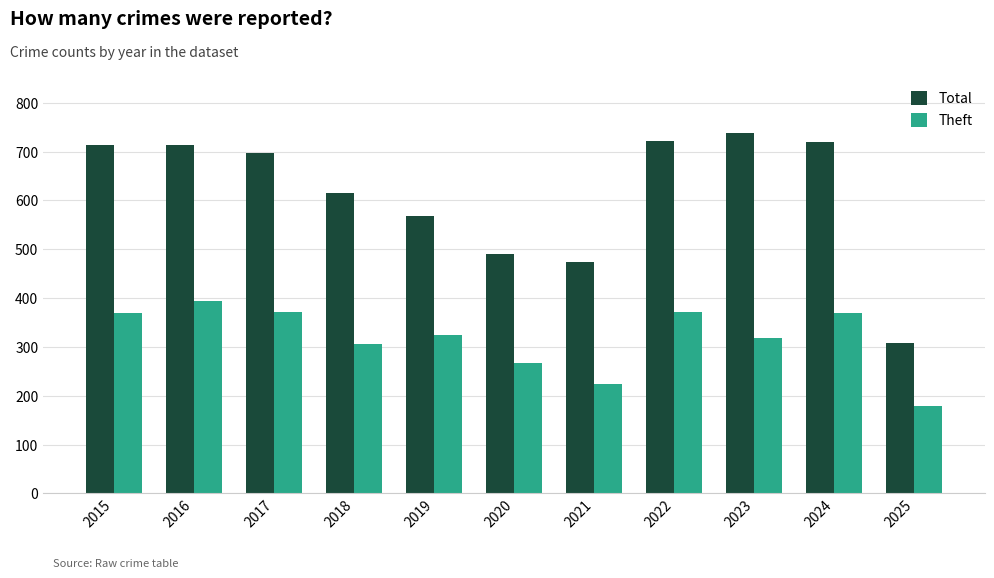

What is the sum of all Theft values?

3494